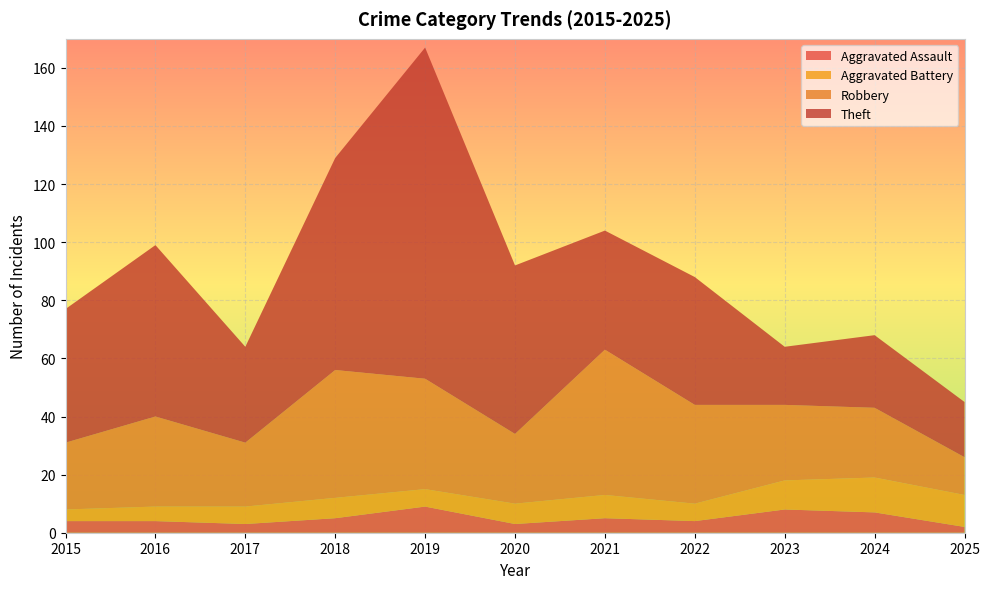

Reading left to right, what are all the values shown in this chart?

Aggravated Assault: 4	4	3	5	9	3	5	4	8	7	2
Aggravated Battery: 4	5	6	7	6	7	8	6	10	12	11
Robbery: 23	31	22	44	38	24	50	34	26	24	13
Theft: 46	59	33	73	114	58	41	44	20	25	19